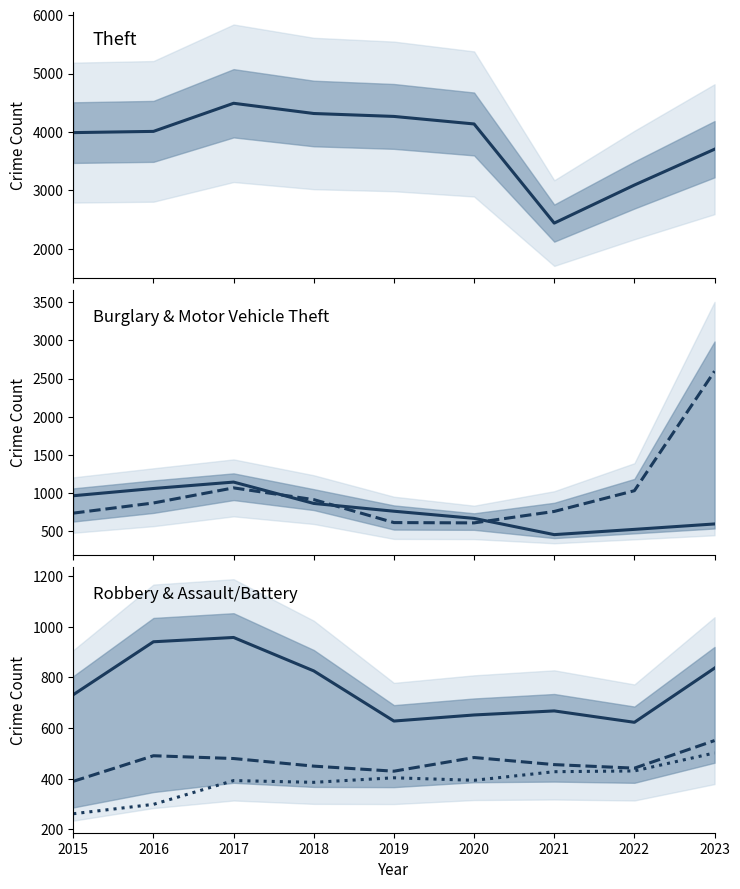

The Aggravated Battery series shows 491 at 2016. True or false?

True